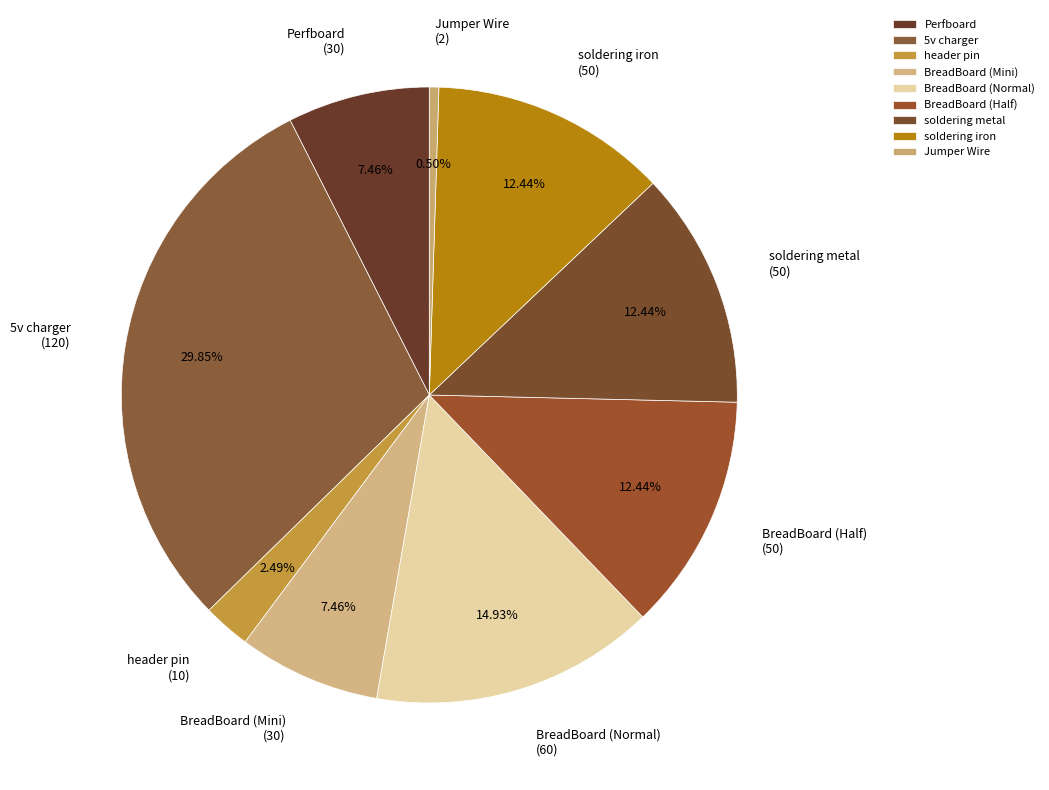

Approximately how many times larger is the value at BreadBoard (Normal) compared to soldering iron?

1.2